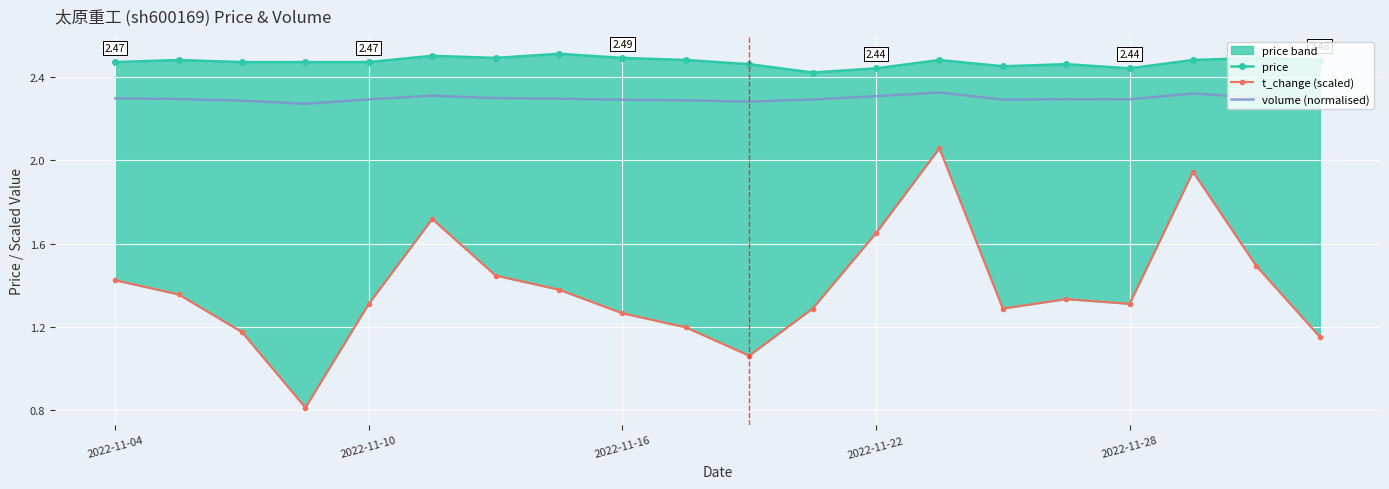

Which series has the widest spread of values?

t_change (scaled)